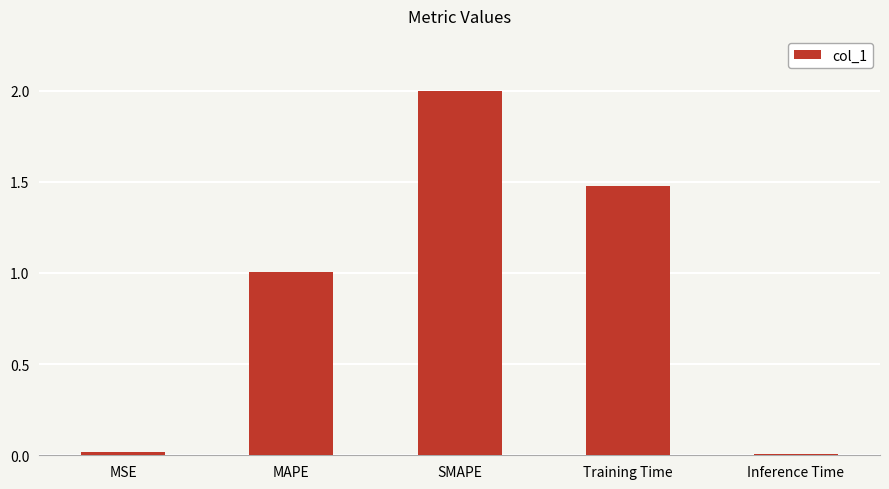

The chart shows a value of 2.1 at Training Time. True or false?

False